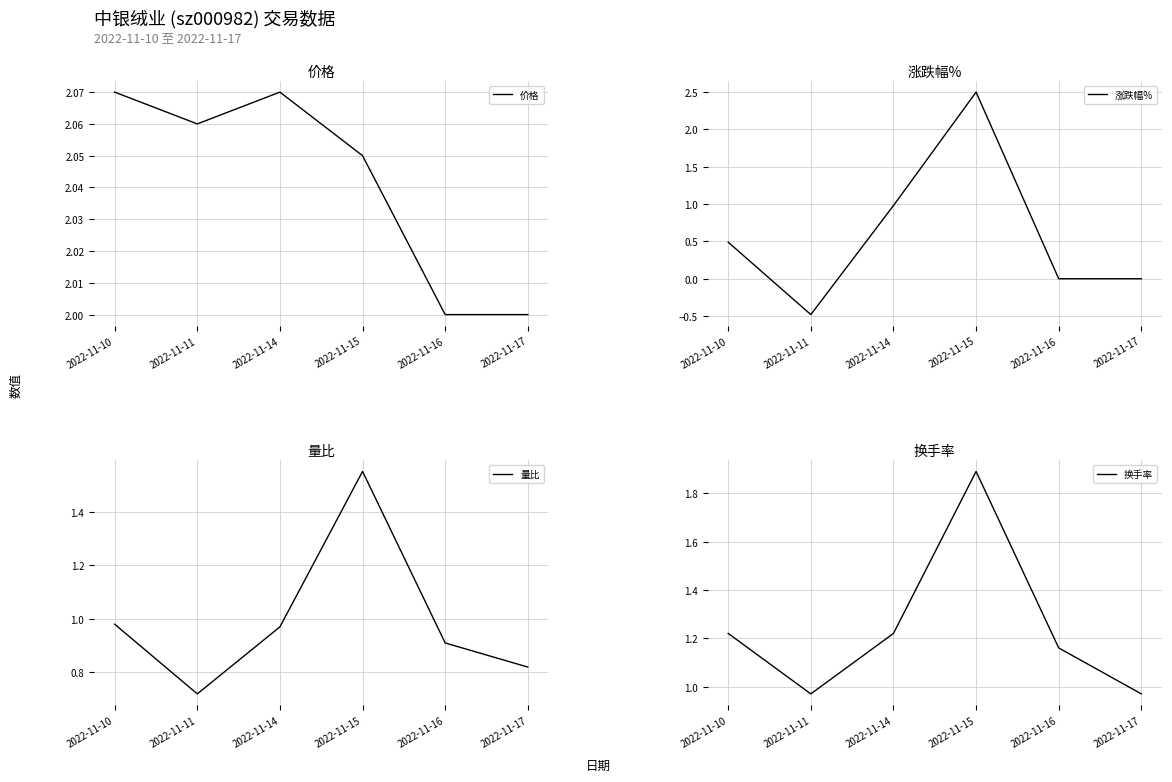

True or false: 价格 and 换手率 intersect in this chart.

False